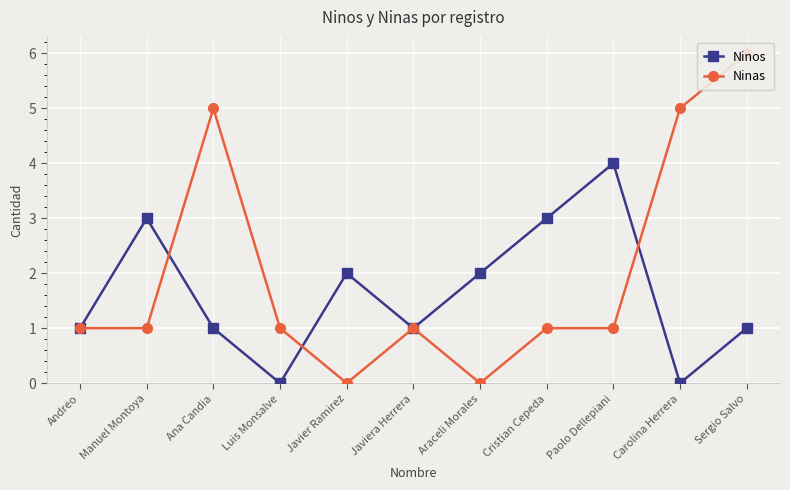

The value of Ninas at Sergio Salvo is 2. True or false?

False